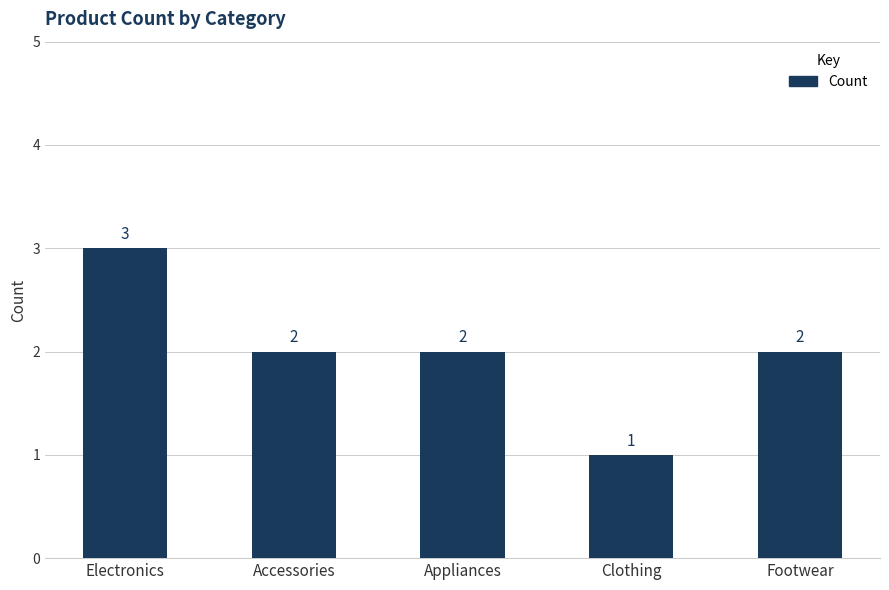

Is it true that the value at Footwear is 2?

True